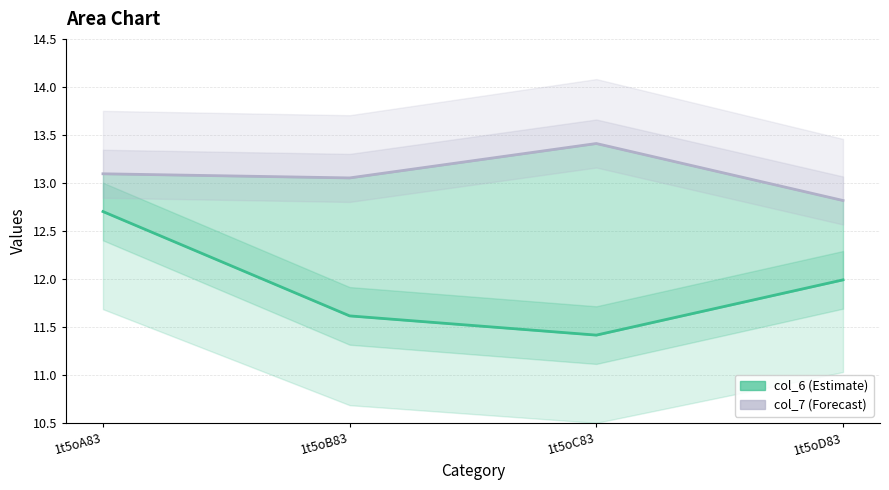

What position from the left is 1t5oD83?

4